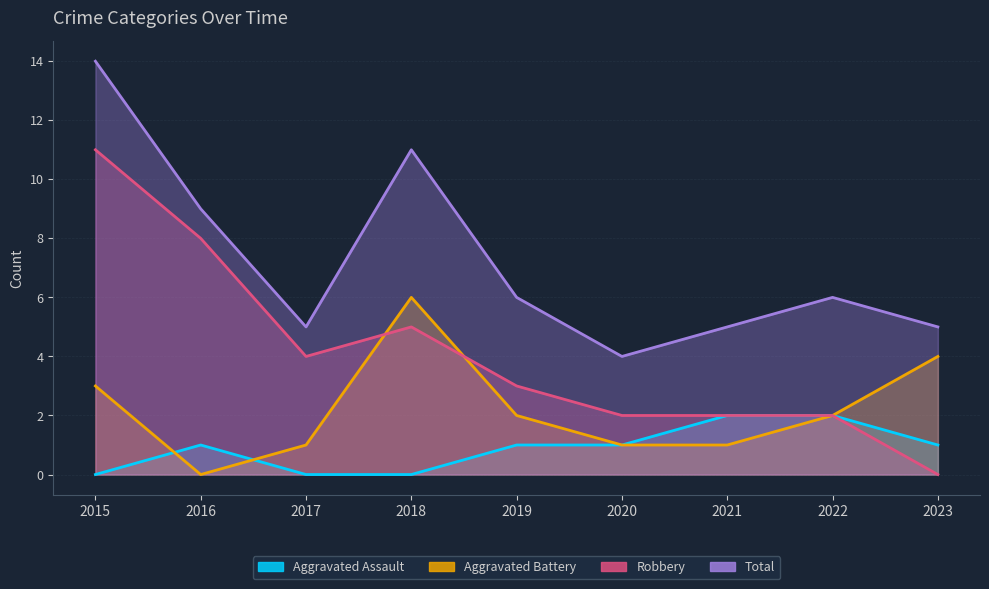

Reading left to right, transcribe all the data shown in this chart.

Aggravated Assault: 2015=0	2016=1	2017=0	2018=0	2019=1	2020=1	2021=2	2022=2	2023=1
Aggravated Battery: 2015=3	2016=0	2017=1	2018=6	2019=2	2020=1	2021=1	2022=2	2023=4
Robbery: 2015=11	2016=8	2017=4	2018=5	2019=3	2020=2	2021=2	2022=2	2023=0
Total: 2015=14	2016=9	2017=5	2018=11	2019=6	2020=4	2021=5	2022=6	2023=5